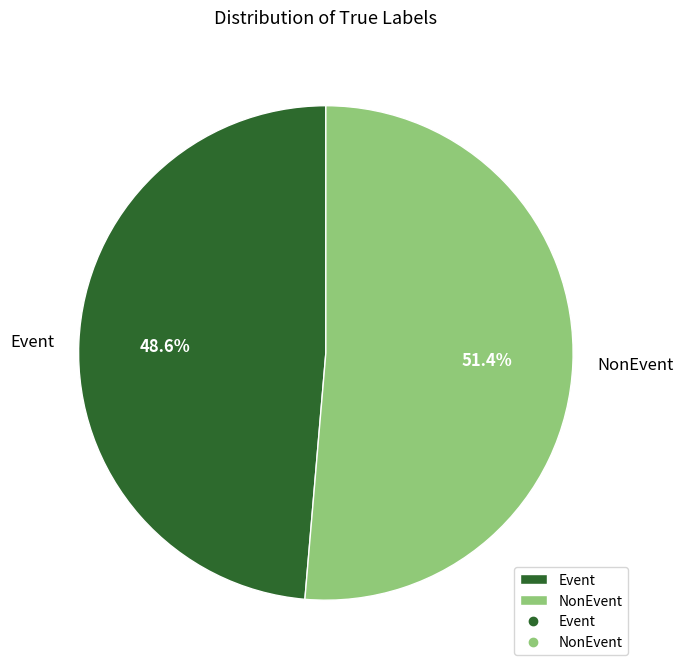

To the nearest percent, what is the combined percentage of Event and NonEvent?

100%